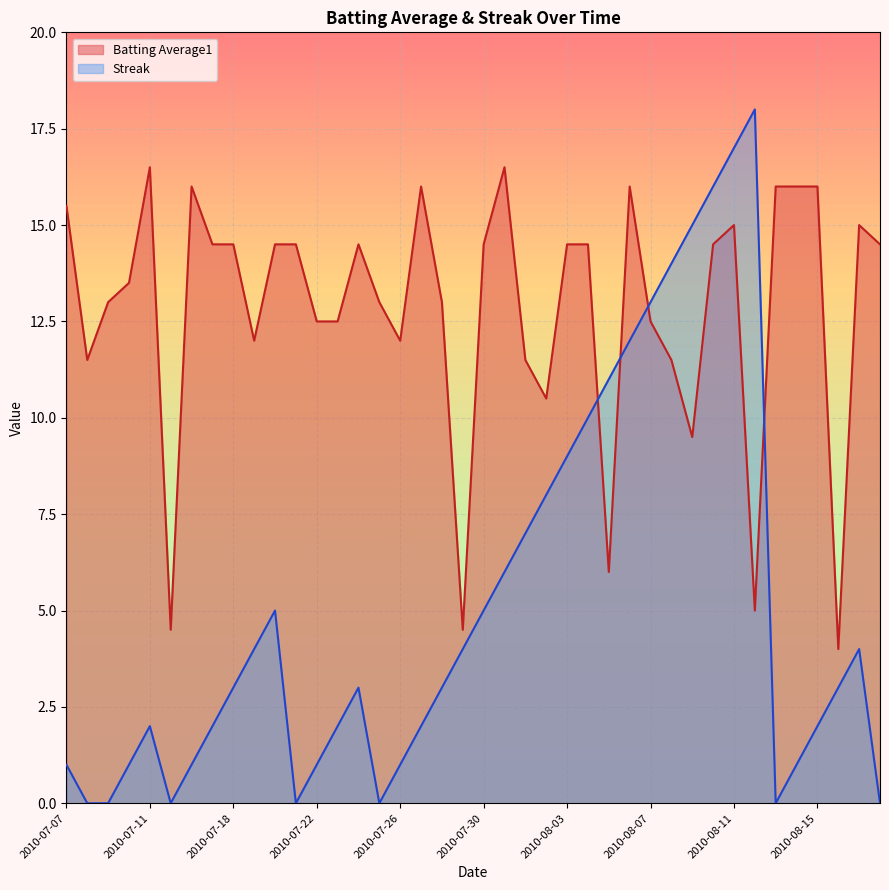

How many values in the Batting Average1 series are below 14?

19